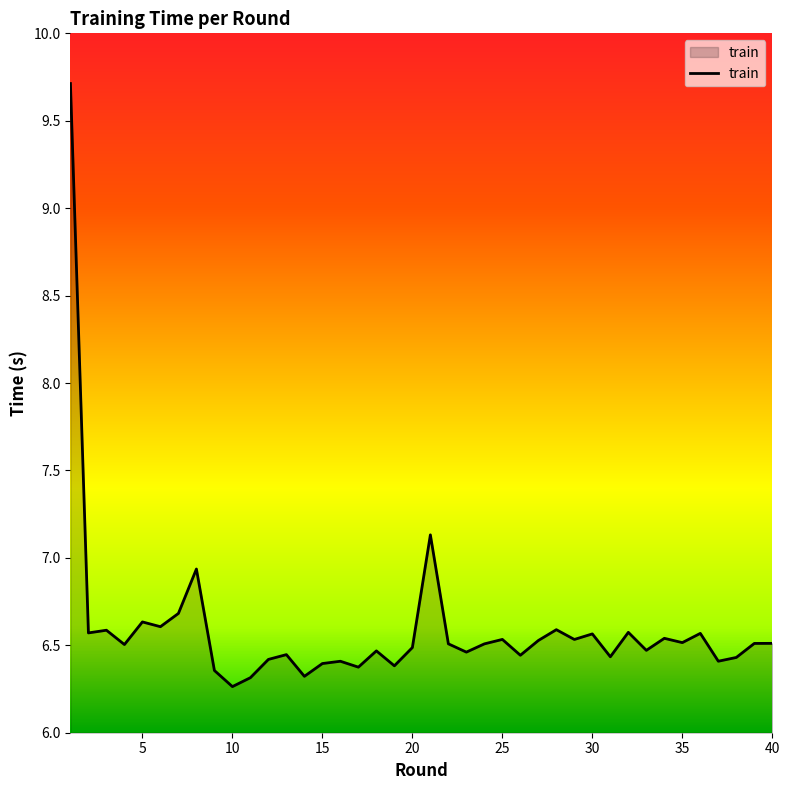

How many lines are shown in the chart?

1